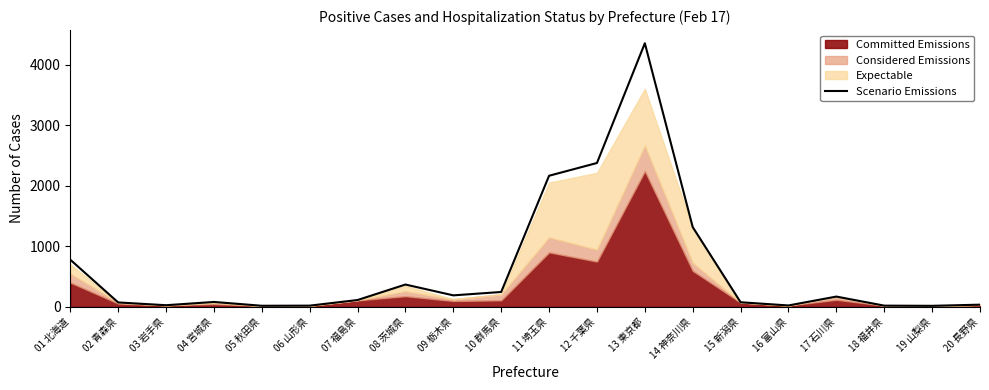

Approximately how many times larger is the value at 20 長野県 compared to 18 福井県?

1.8